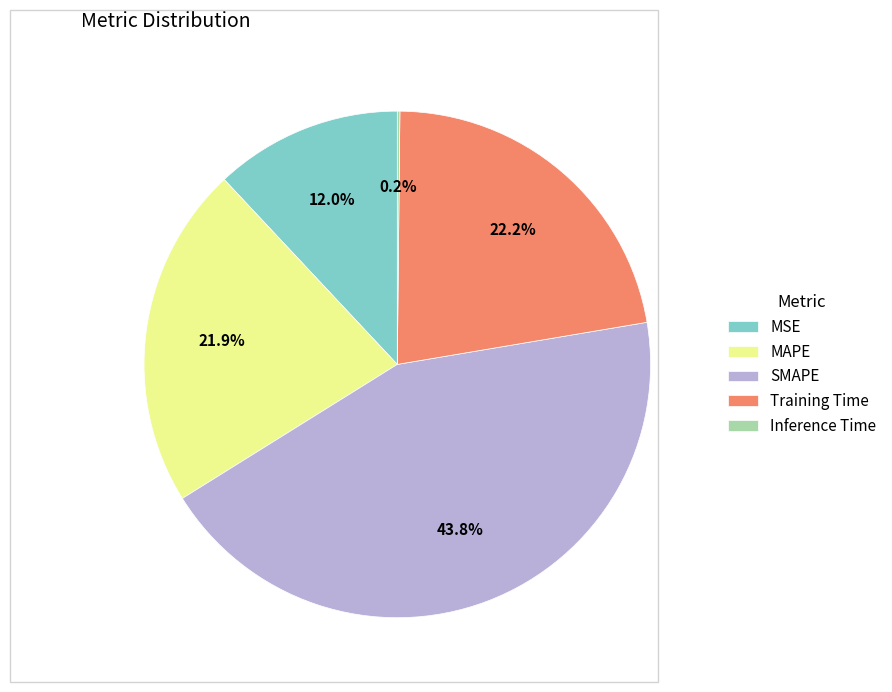

Is it true that SMAPE is 38% of the pie?

False